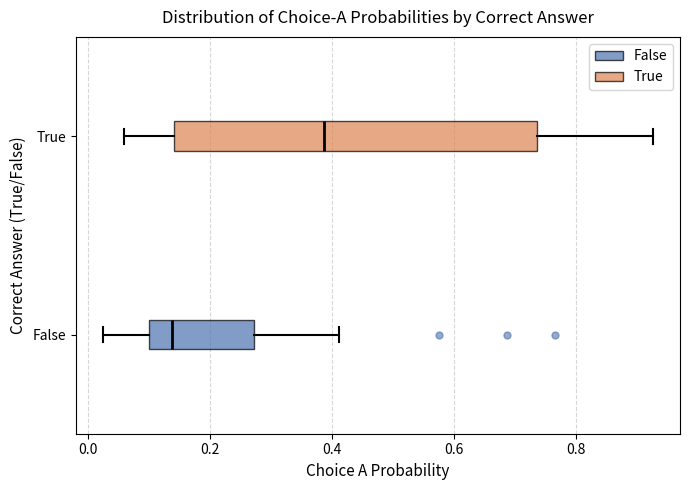

Reading bottom to top, read every box against the x-axis: the position of its median line, the range the box covers, and the ends of its whiskers. The values are not printed on the chart, so give them approximately, as read against the axis.

False: median 0.14, box 0.10 to 0.28, whiskers 0.02 to 0.42
True: median 0.38, box 0.14 to 0.74, whiskers 0.06 to 0.92